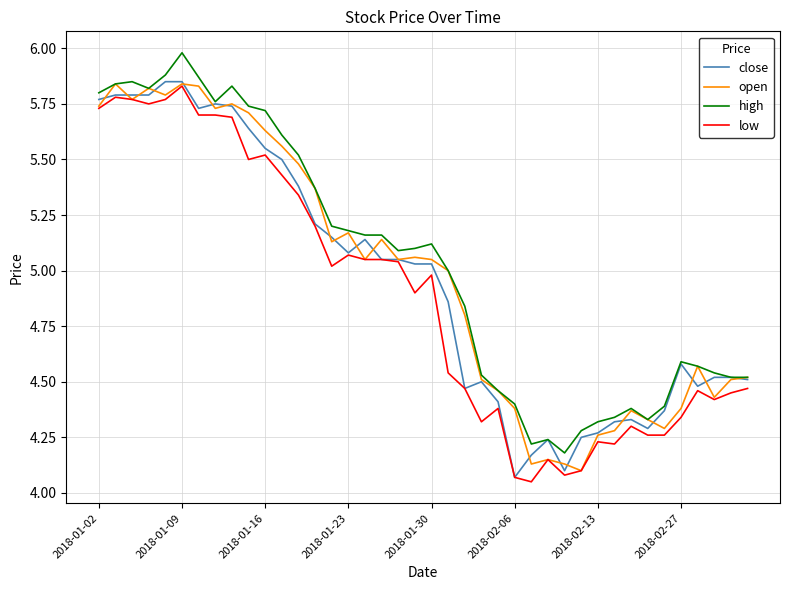

What is the maximum value shown in the chart?

6.0